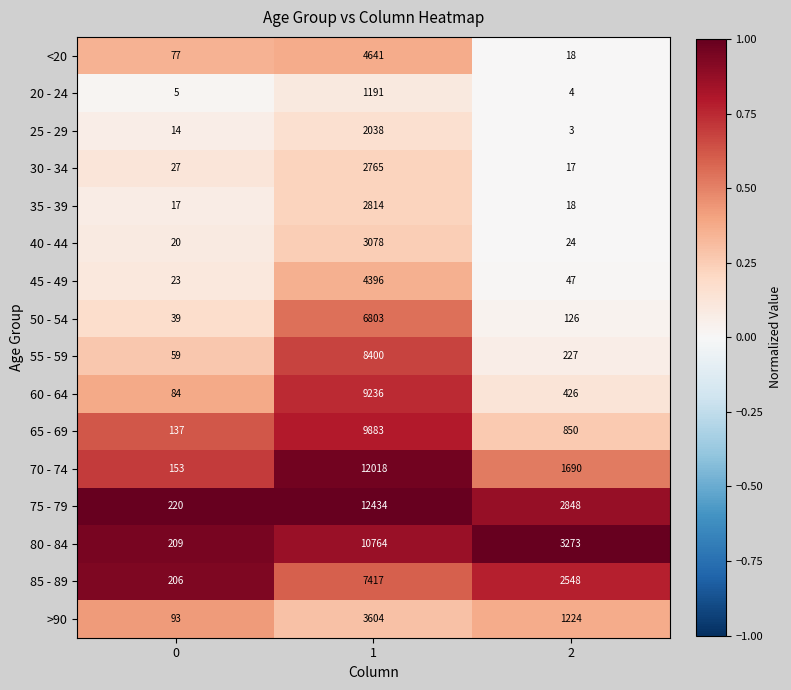

Which series has the largest total across all categories?

75 - 79